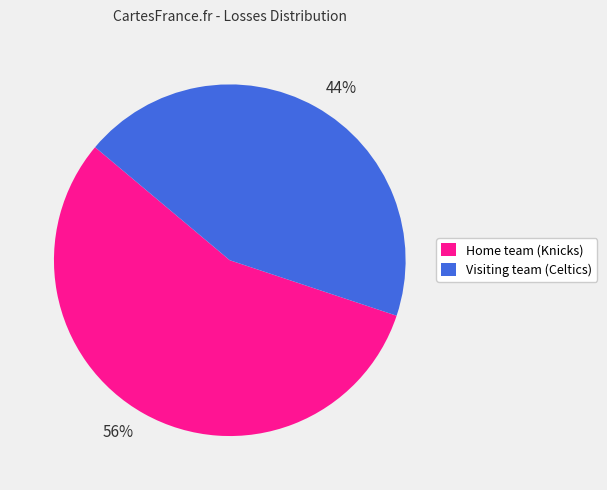

Which category accounts for the majority?

Home team (Knicks)